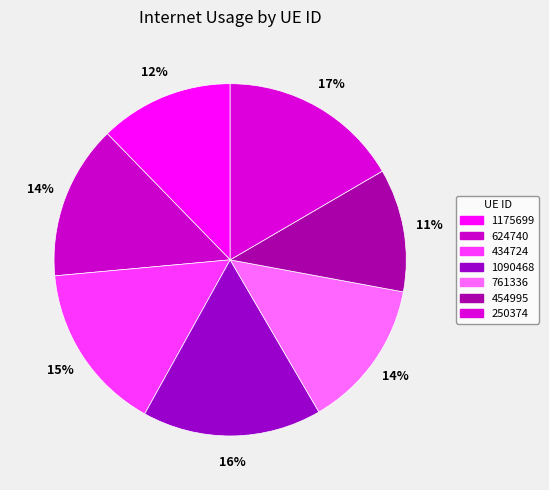

Count the number of slices in the pie.

7